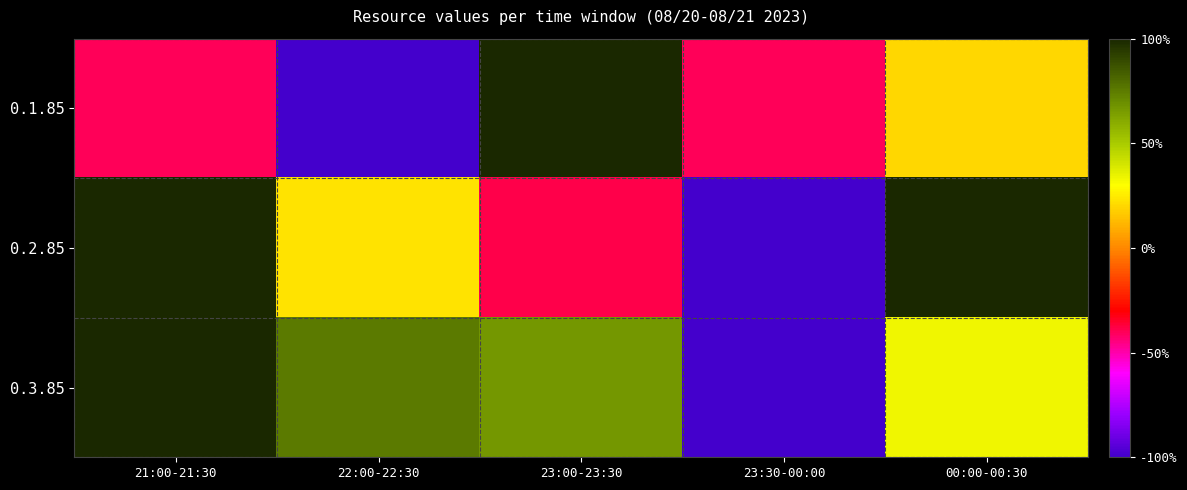

What is the smallest value displayed?

-1.0